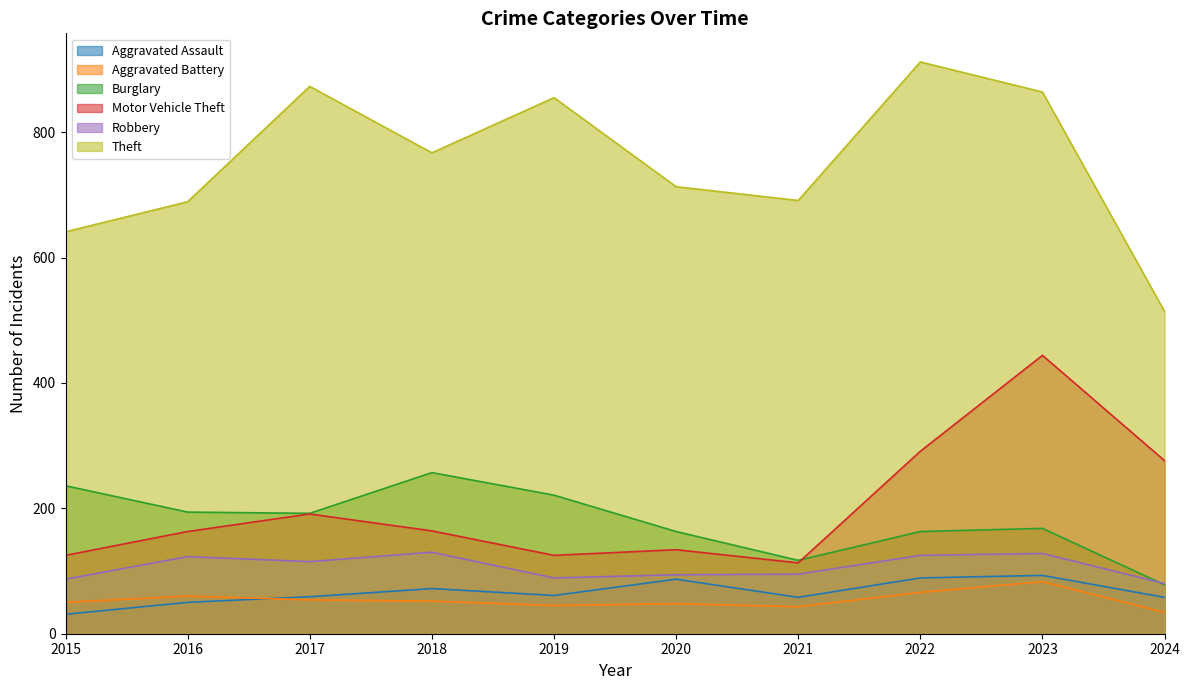

At which category does Motor Vehicle Theft reach its first local valley?

2019